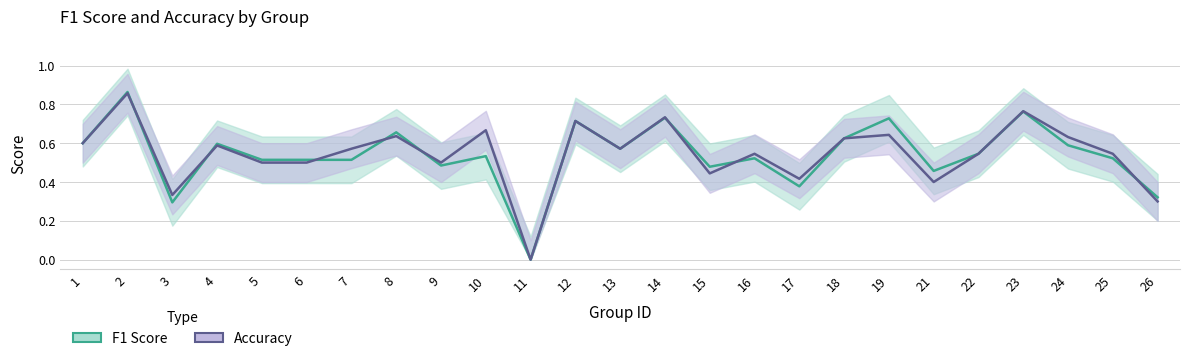

Reading left to right, extract all data points from this chart.

f1_line: 1=0.6	2=0.9	3=0.3	4=0.6	5=0.5	6=0.5	7=0.5	8=0.7	9=0.5	10=0.5	11=0.0	12=0.7	13=0.6	14=0.7	15=0.5	16=0.5	17=0.4	18=0.6	19=0.7	21=0.5	22=0.5	23=0.8	24=0.6	25=0.5	26=0.3
accuracy_line: 1=0.6	2=0.9	3=0.3	4=0.6	5=0.5	6=0.5	7=0.6	8=0.6	9=0.5	10=0.7	11=0.0	12=0.7	13=0.6	14=0.7	15=0.4	16=0.5	17=0.4	18=0.6	19=0.6	21=0.4	22=0.5	23=0.8	24=0.6	25=0.5	26=0.3